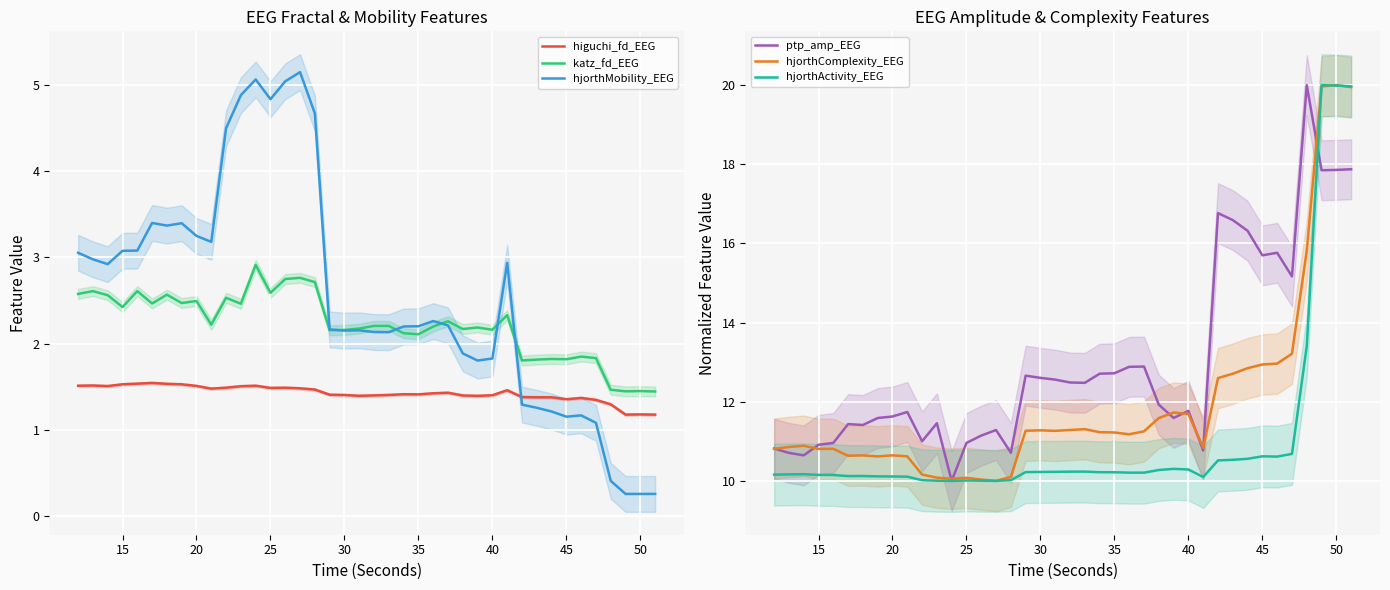

Is it true that hjorthComplexity_EEG equals 5.1 at 40?

False